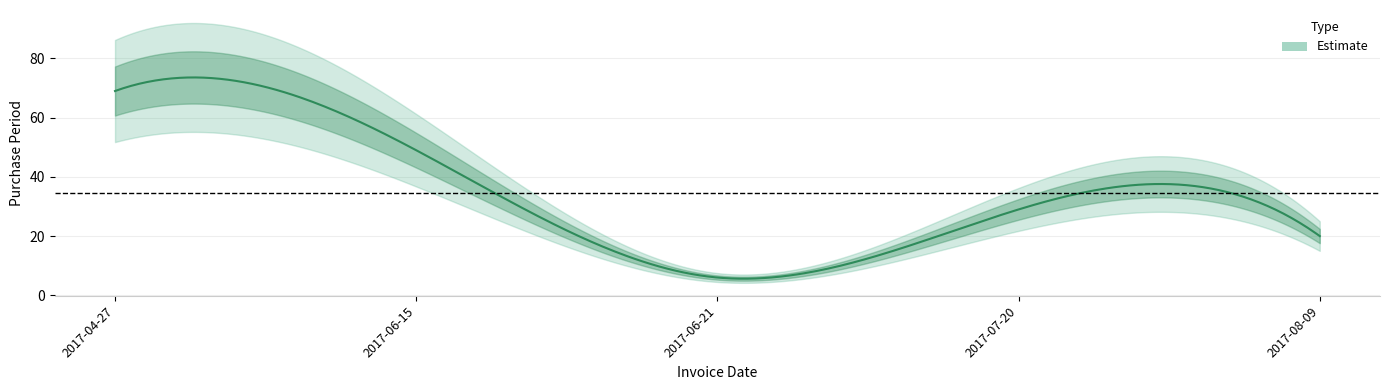

Reading left to right, transcribe all the data shown in this chart.

69	49	6	29	20